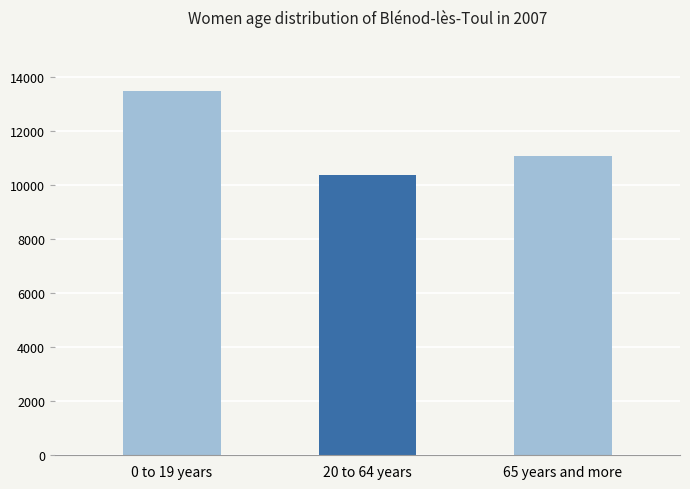

What is the greatest value displayed?

13494